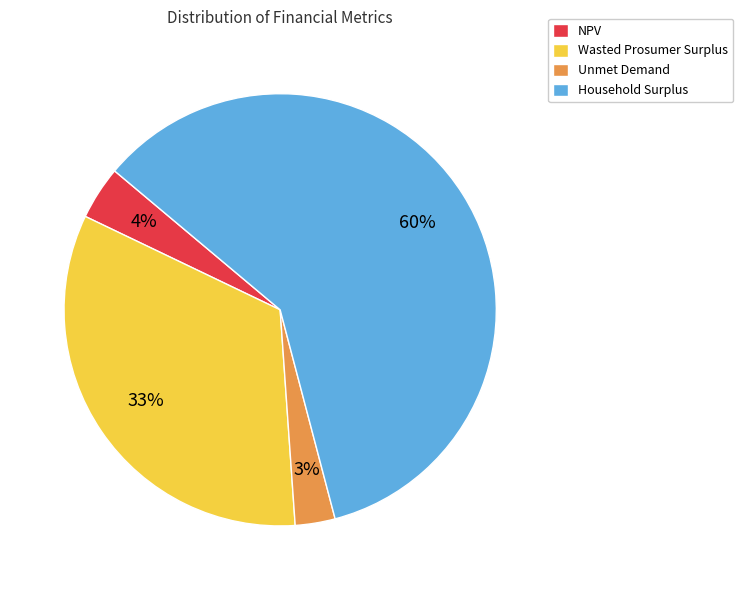

Is Household Surplus the majority of the pie?

Yes